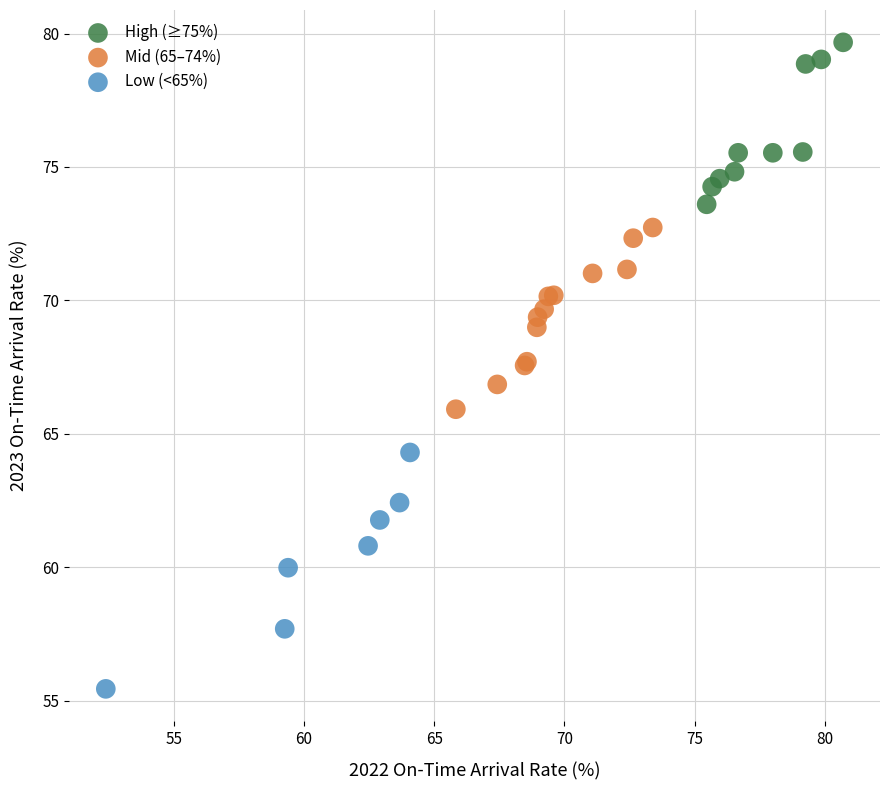

What are all the series names shown in the legend?

High (≥75%), Mid (65–74%), Low (<65%)